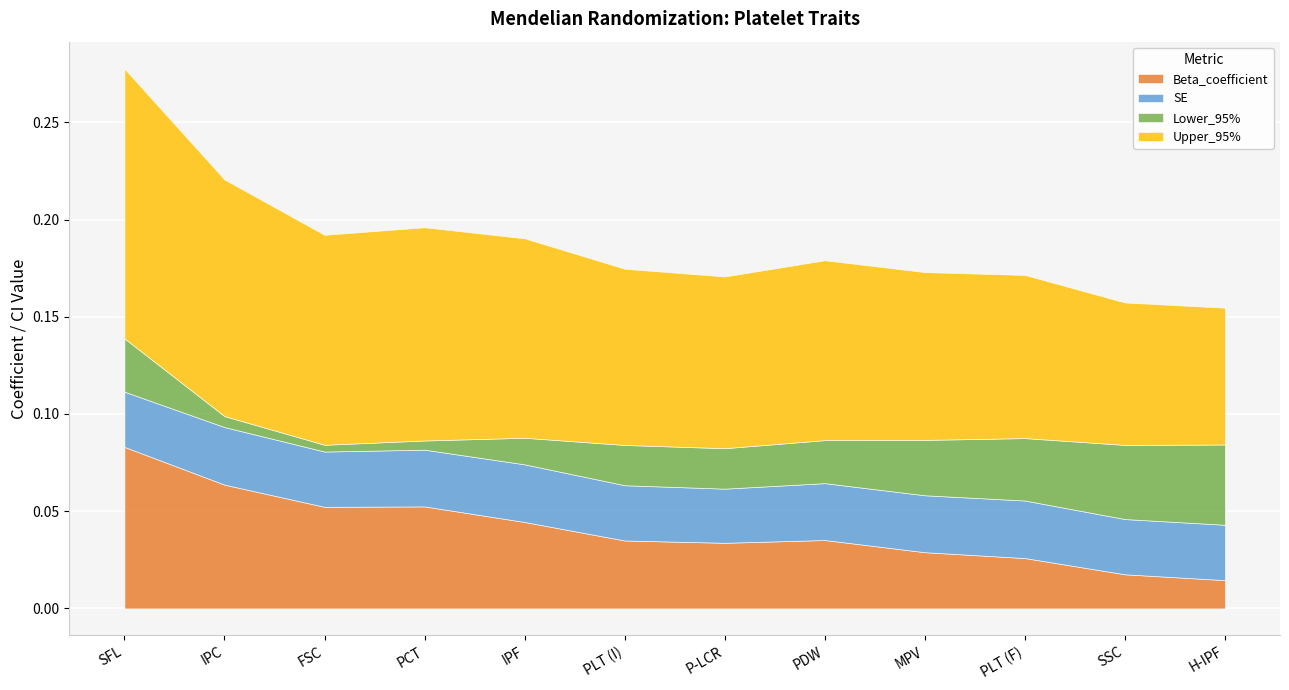

What is the label of the 8th point from the left?

PDW